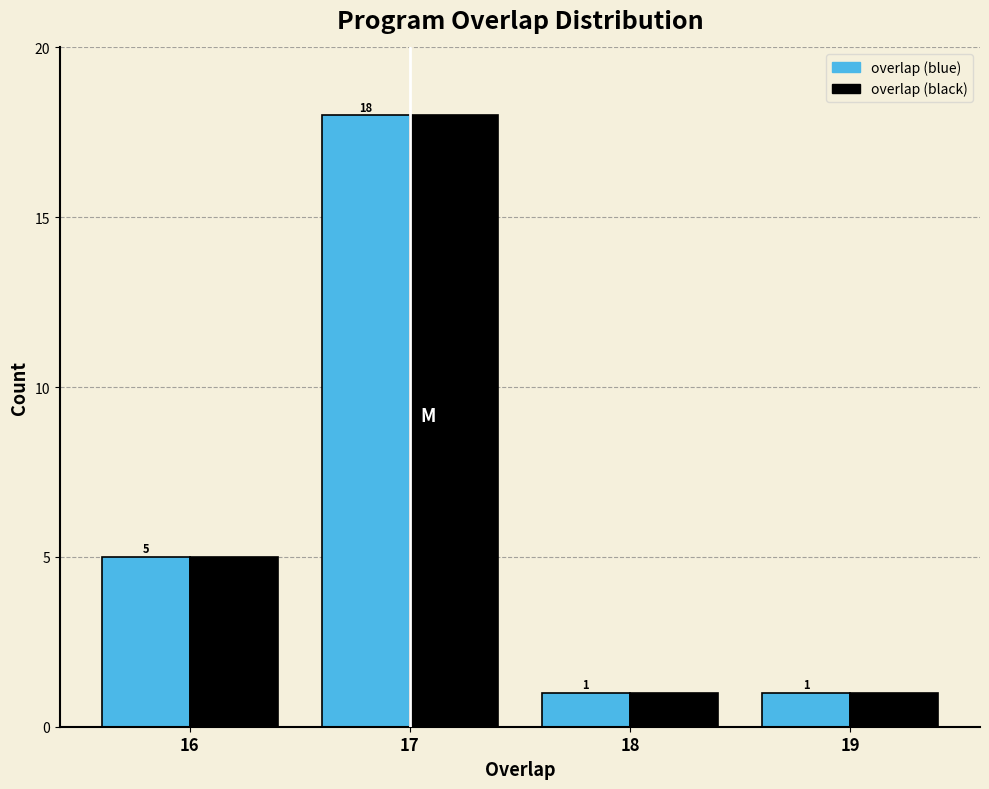

Reading left to right, transcribe all the data shown in this chart.

overlap (blue): 5	18	1	1
overlap (black): 5	18	1	1